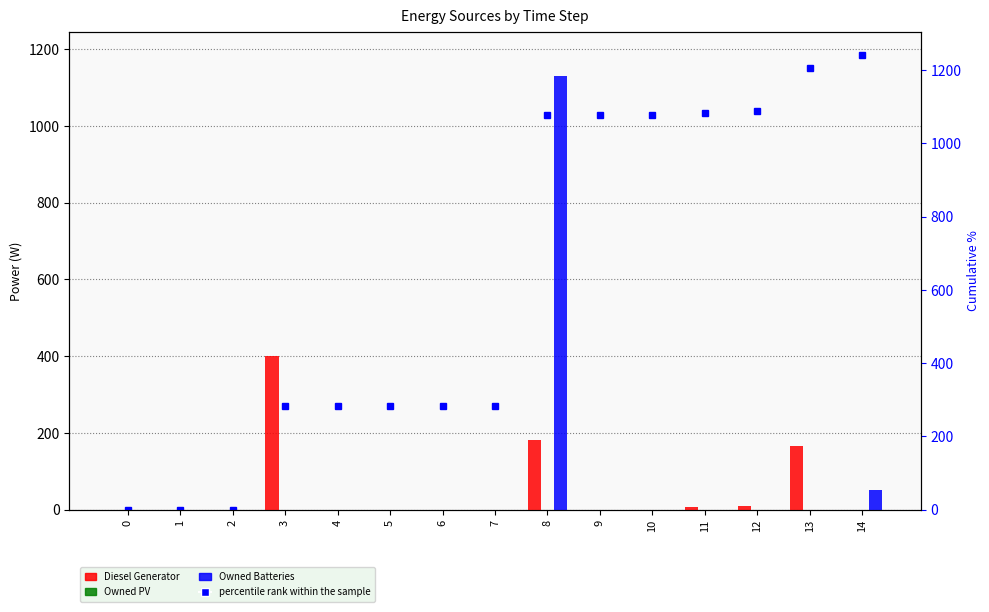

Rank the series by their maximum value, from lowest to highest.

Owned PV, Diesel Generator, Owned Batteries, percentile rank within the sample